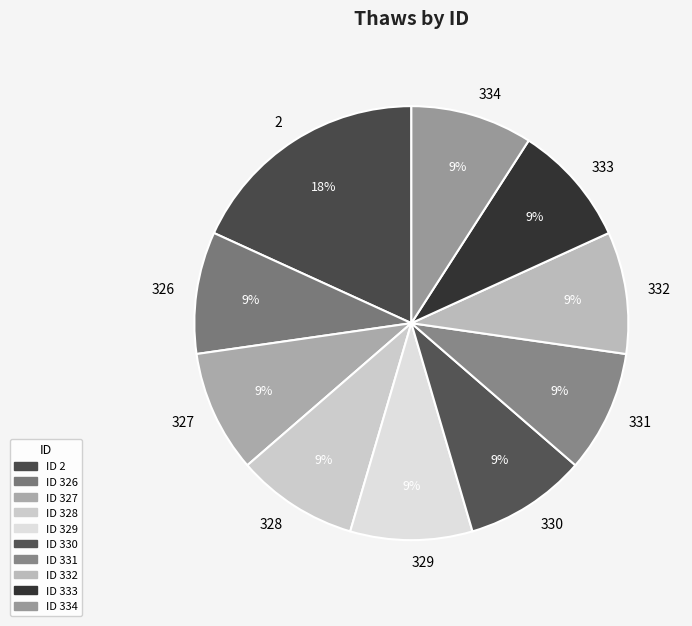

Combined, do 334 and 327 account for over 50%?

No